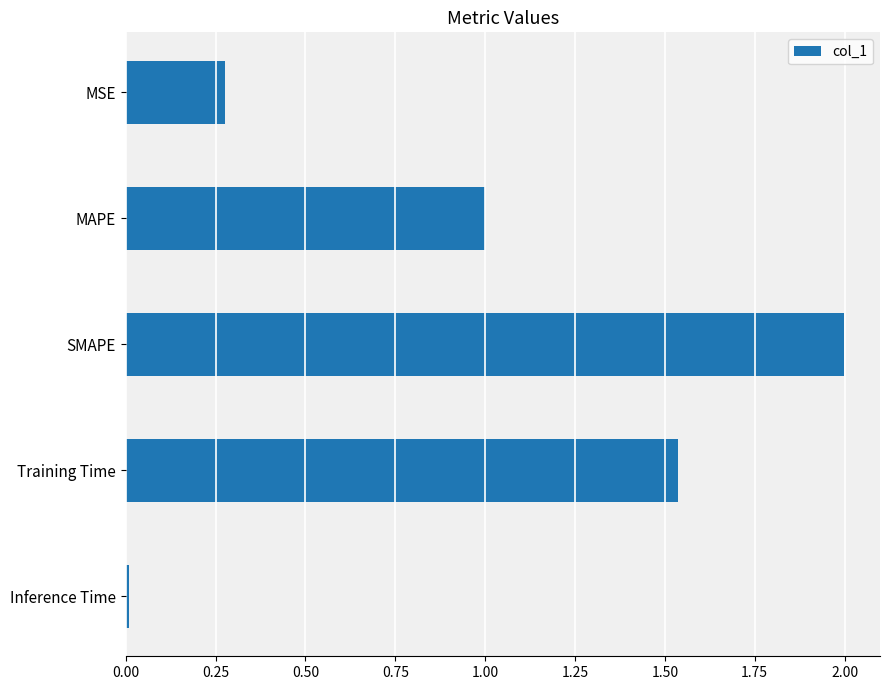

List the labels in order of value, largest first.

SMAPE, Training Time, MAPE, MSE, Inference Time